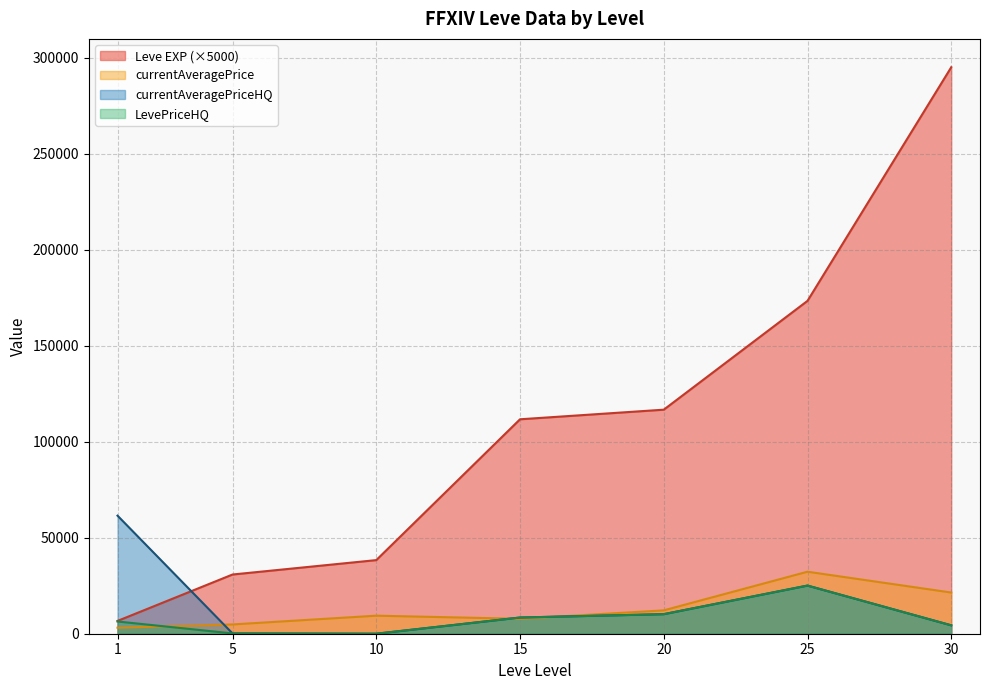

The LevePriceHQ series shows 35902 at 20. True or false?

False